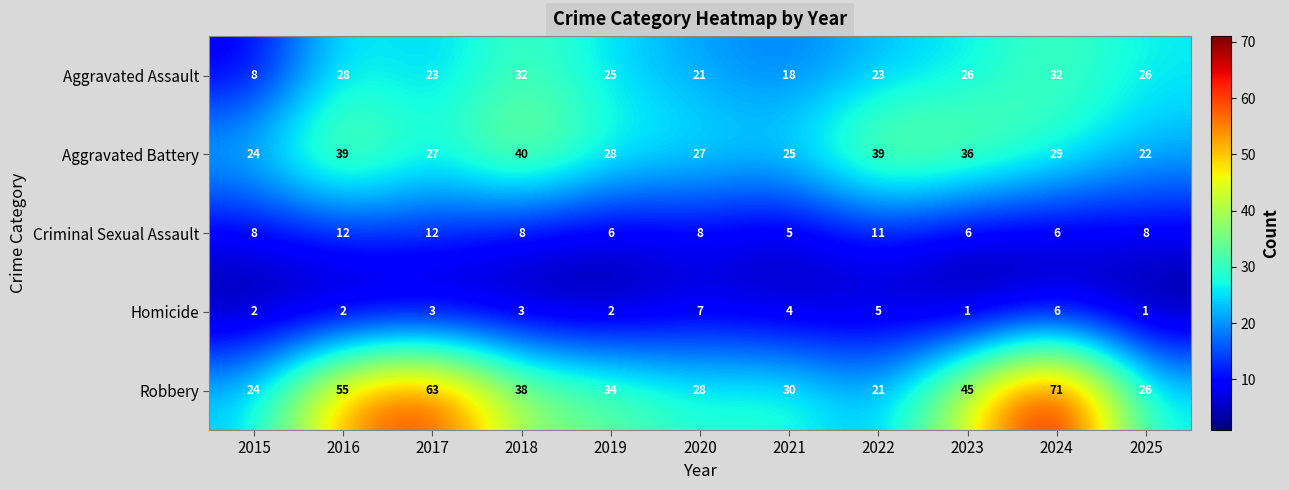

Which category has the highest value in the Homicide series?

2020